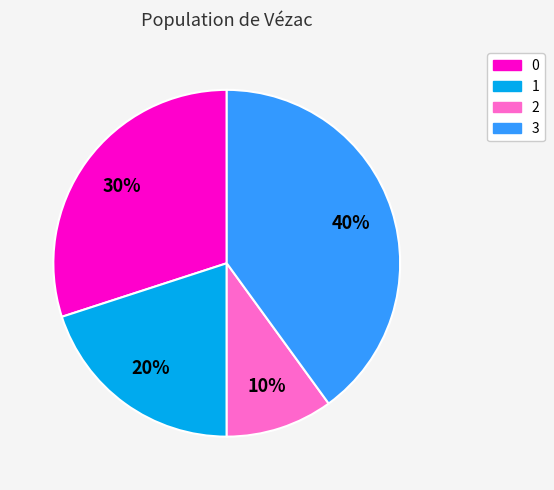

To the nearest percent, what portion does 2 represent?

10%